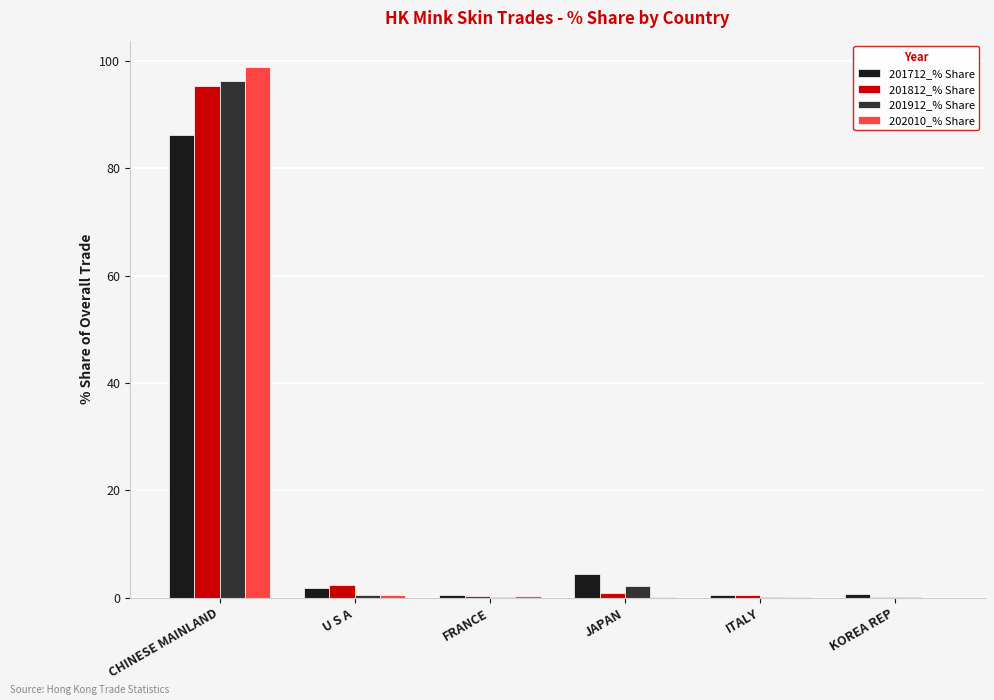

True or false: 202010_% Share has a value of 0.4 at U S A.

True